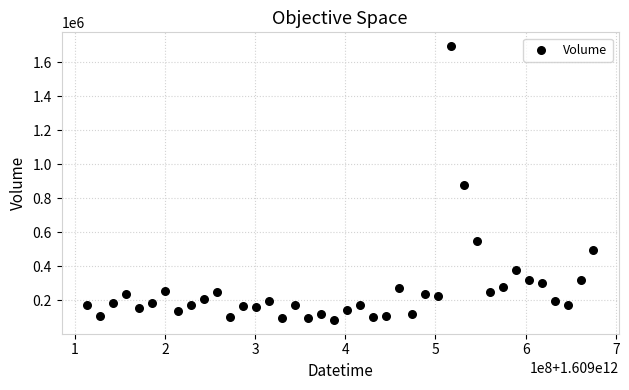

What is the range of Y values (max minus min)?

1611252